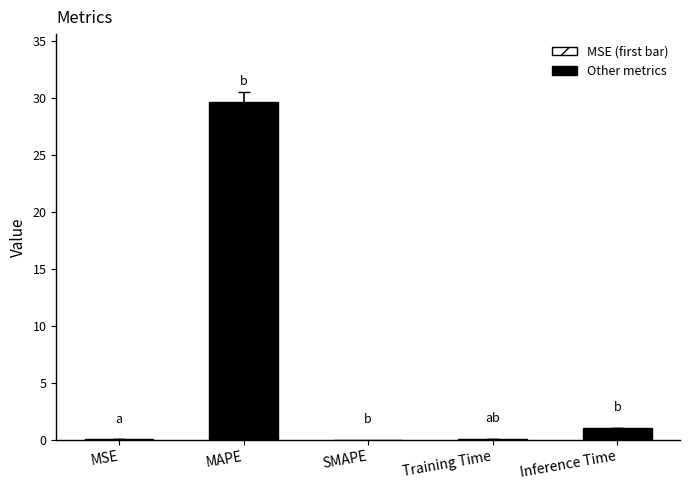

Where is the data nearest to the value 14?

Inference Time